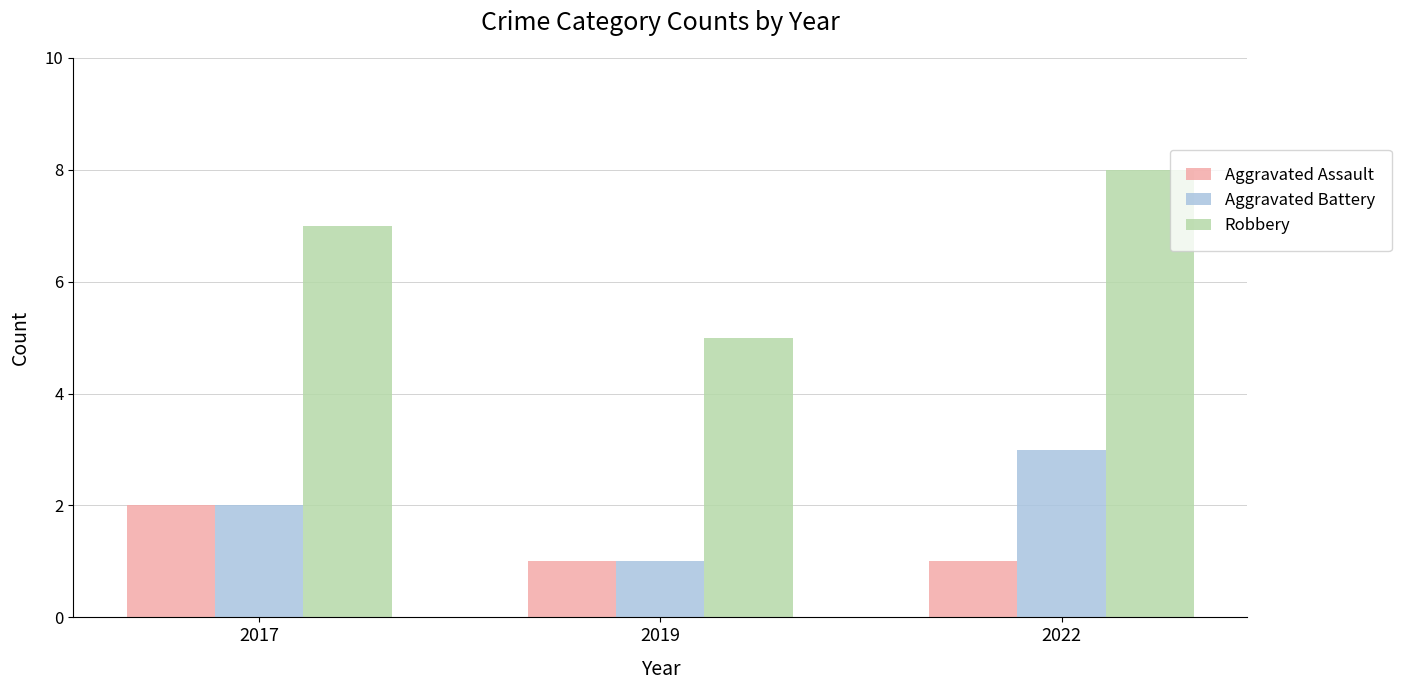

What value does the Robbery series have at 2017?

7